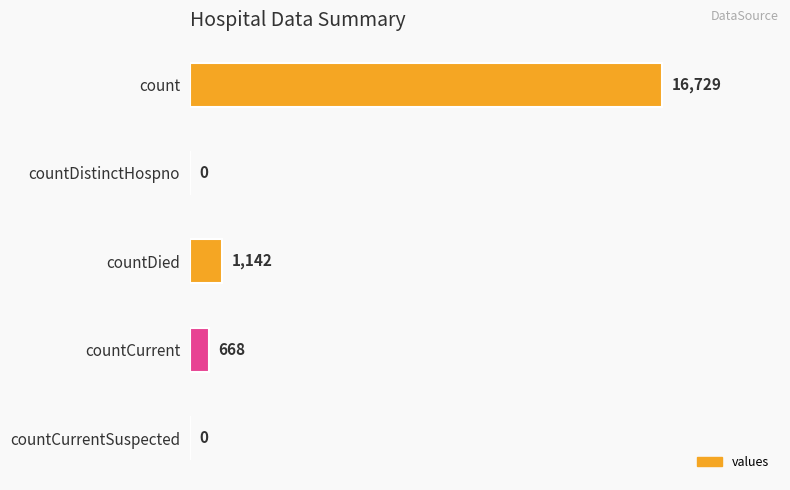

Reading top to bottom, extract all data points from this chart.

count=16729	countDistinctHospno=0	countDied=1142	countCurrent=668	countCurrentSuspected=0